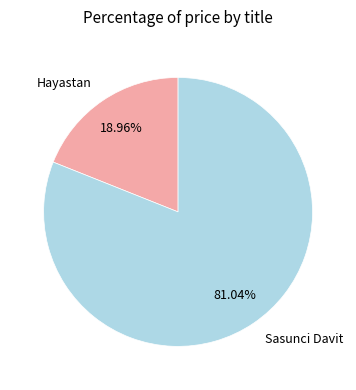

Is it true that Sasunci Davit is 89% of the pie?

False